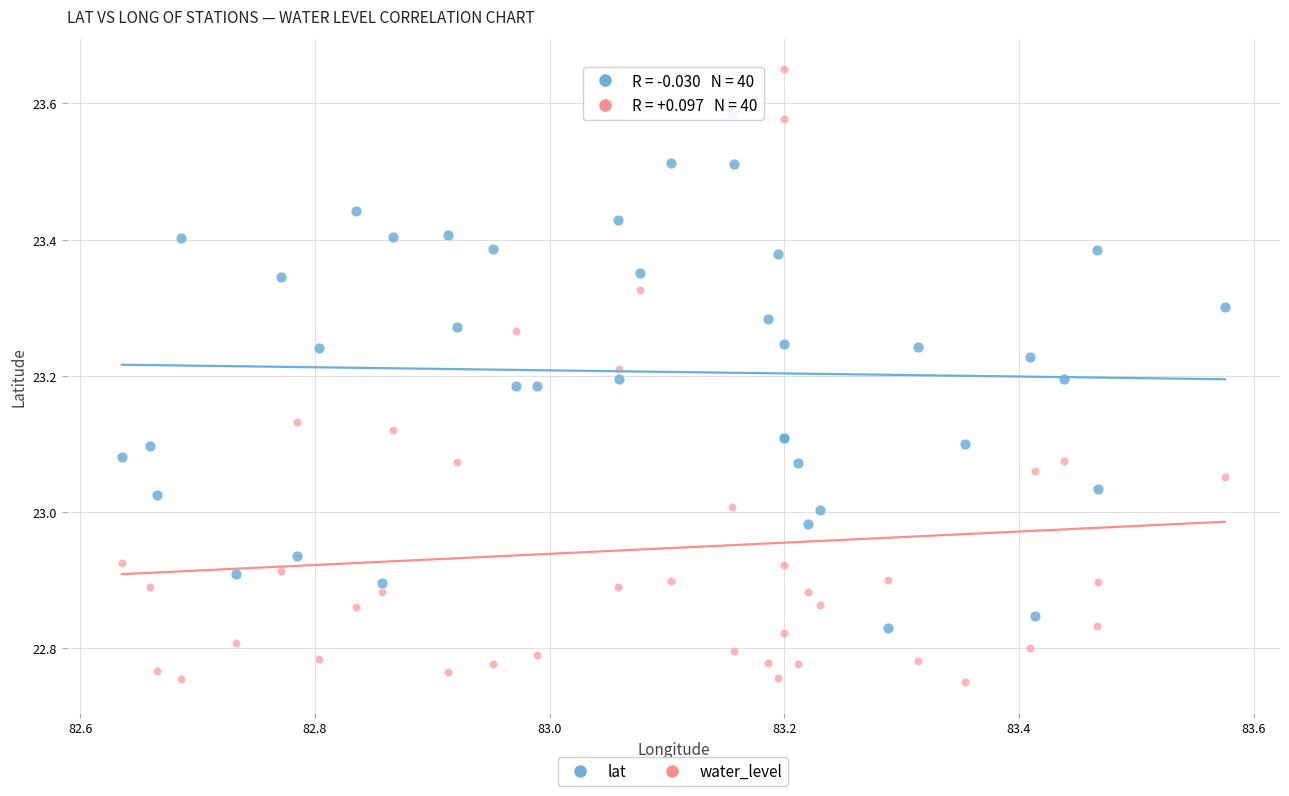

Which series has the widest spread of Y values?

water_level